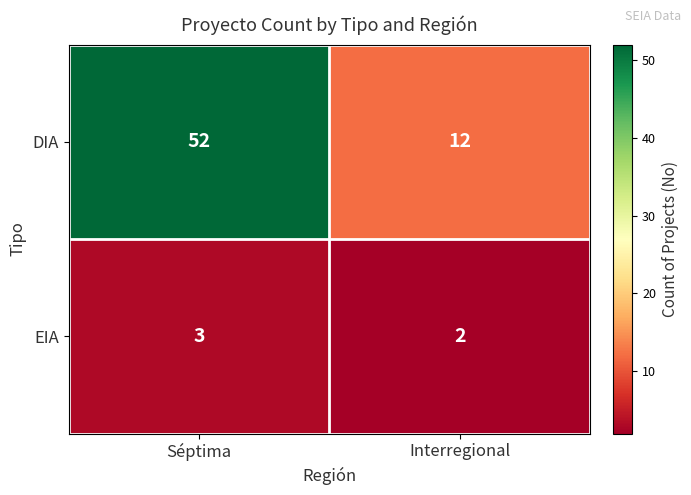

What is the approximate value of DIA at Séptima, to the nearest 10?

50